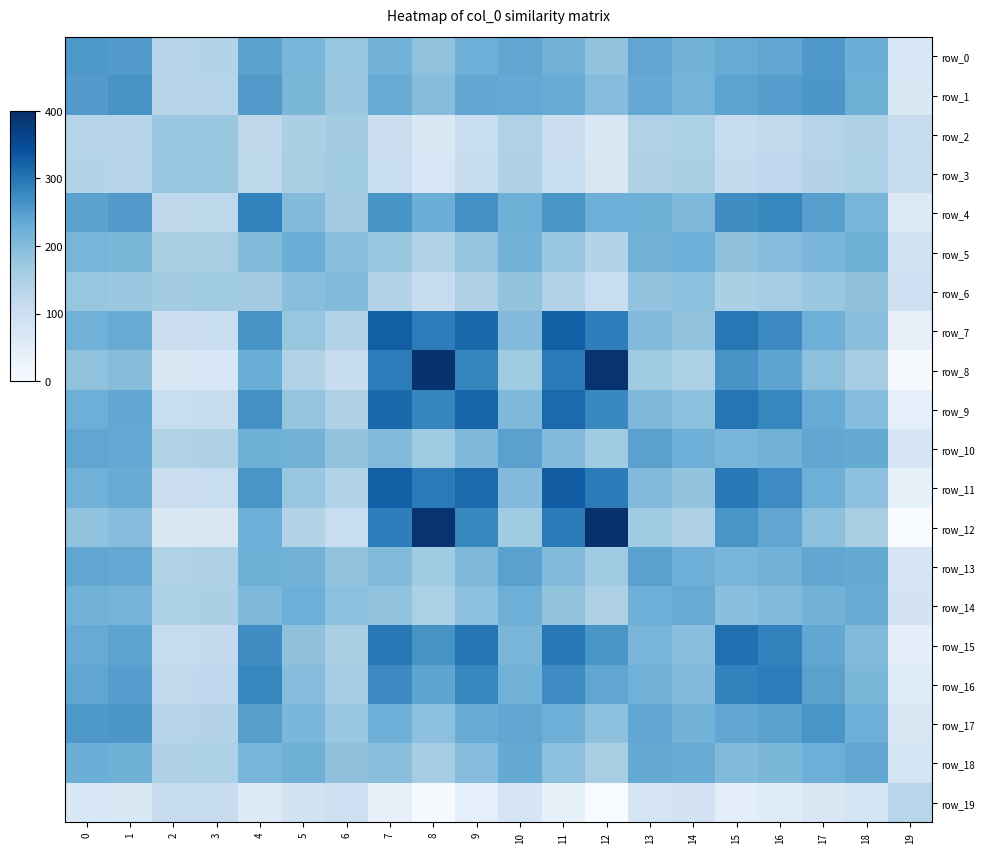

The value of row_2 at 15 is 112.7. True or false?

True